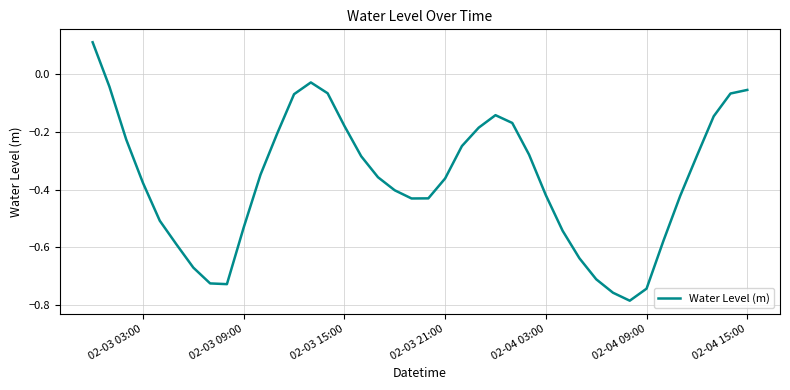

What is the difference between the maximum and minimum values?

0.9